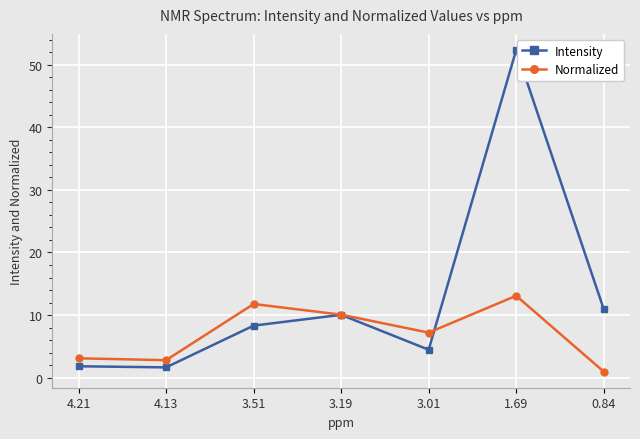

Which series ends up on top after the final intersection of Normalized and Intensity?

Intensity